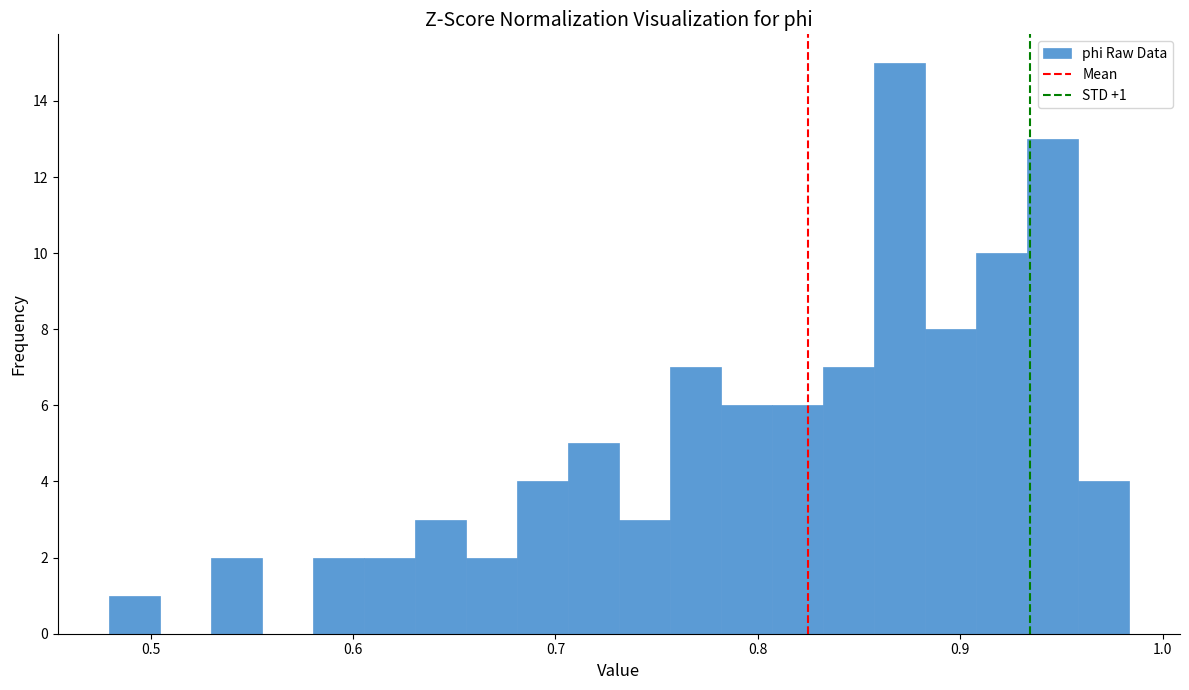

Read against the x-axis, roughly where is the centre of the tallest bar?

0.87